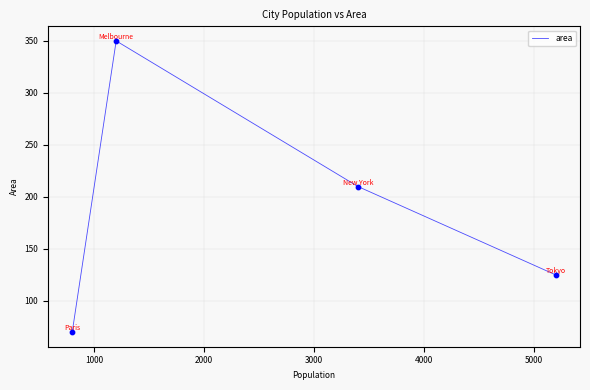

What is the minimum value shown in the chart?

70